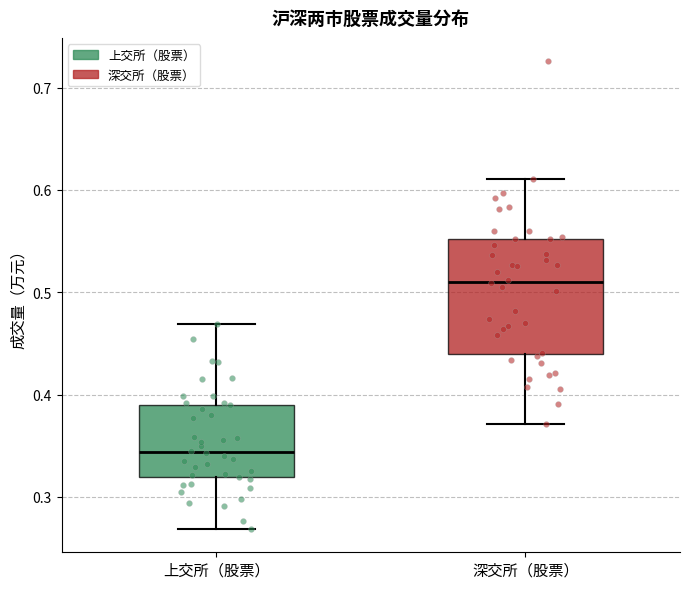

Reading left to right, read every box against the y-axis: the position of its median line, the range the box covers, and the ends of its whiskers. The values are not printed on the chart, so give them approximately, as read against the axis.

上交所（股票）: median 0.34, box 0.32 to 0.39, whiskers 0.27 to 0.47
深交所（股票）: median 0.51, box 0.44 to 0.55, whiskers 0.37 to 0.61